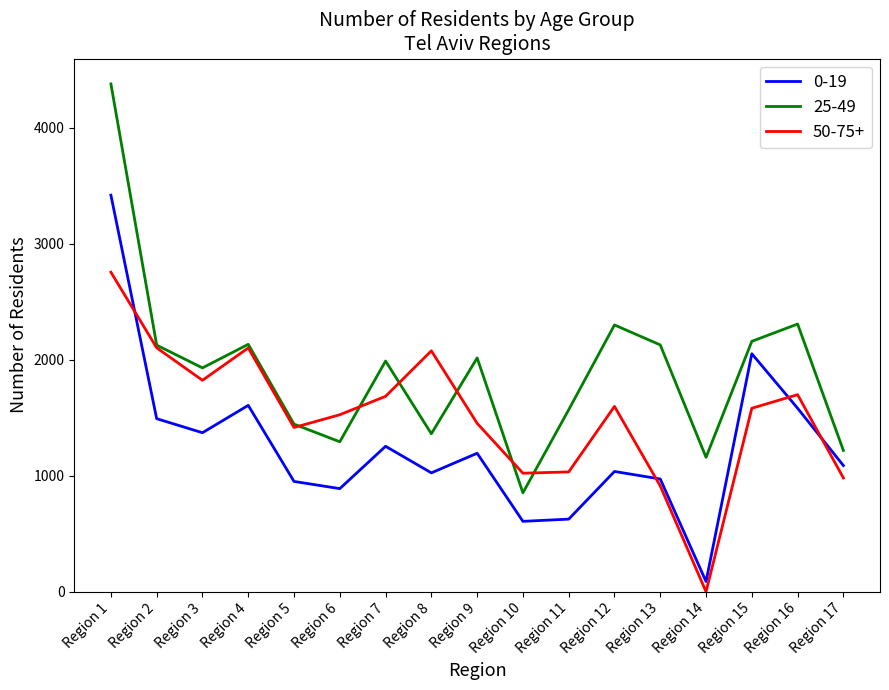

The value of 25-49 at Region 17 is 1218. True or false?

True